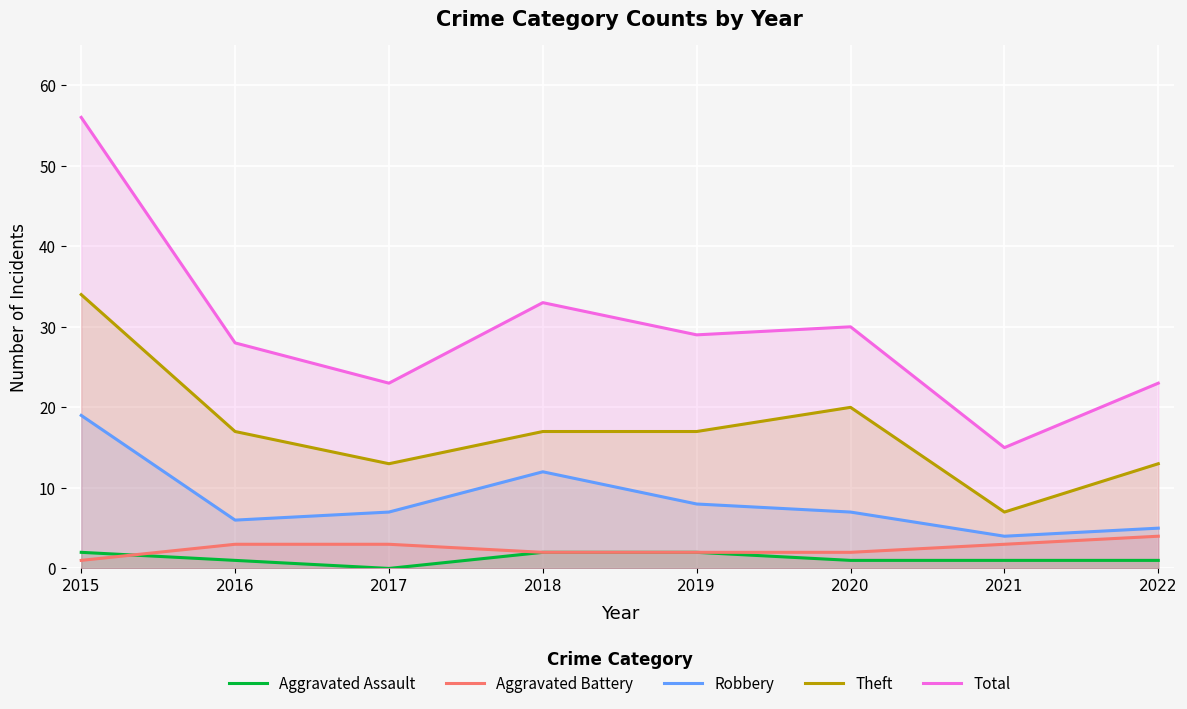

Rank the categories by Total value from lowest to highest.

2021, 2017, 2022, 2016, 2019, 2020, 2018, 2015